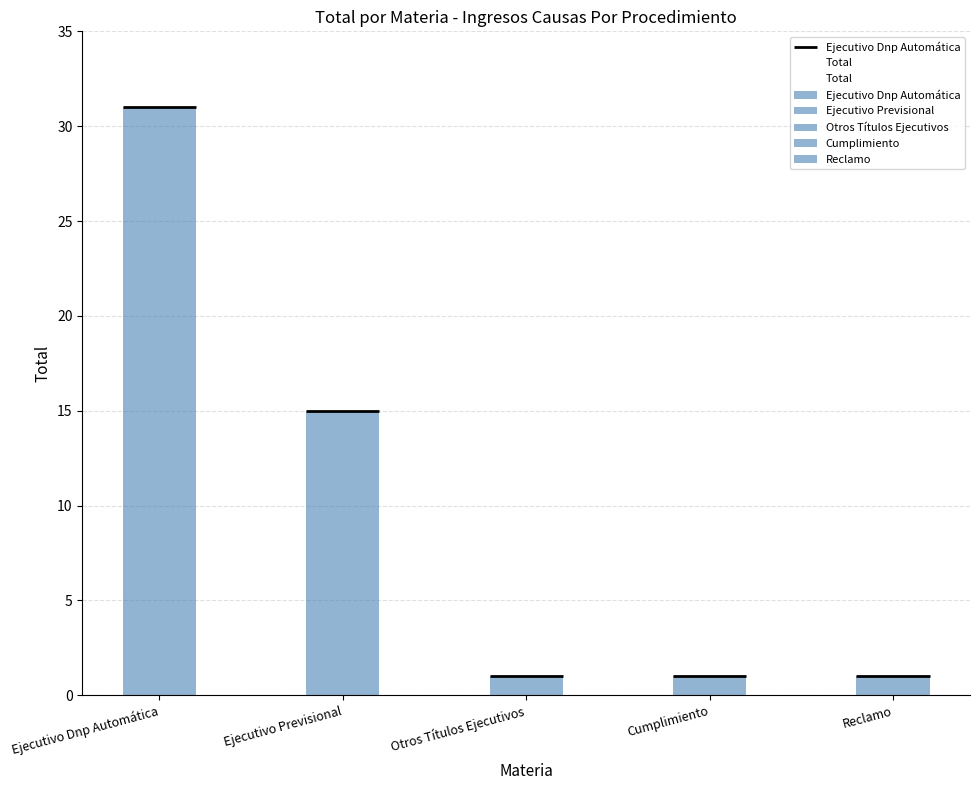

What is the maximum value shown in the chart?

31